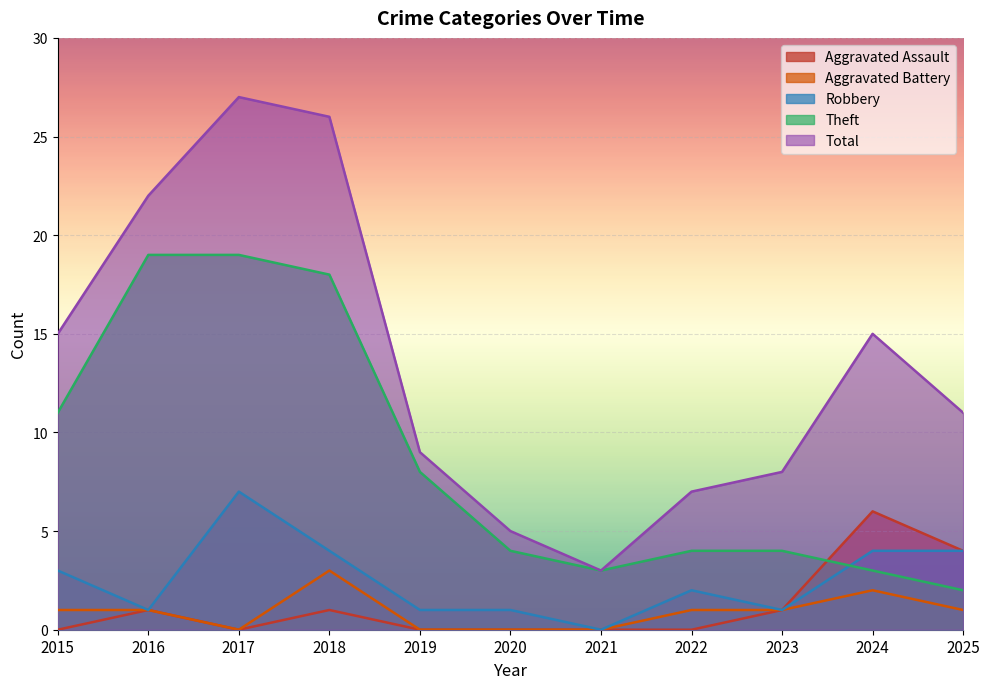

What is the value of the Theft point at the 2nd from the left?

19